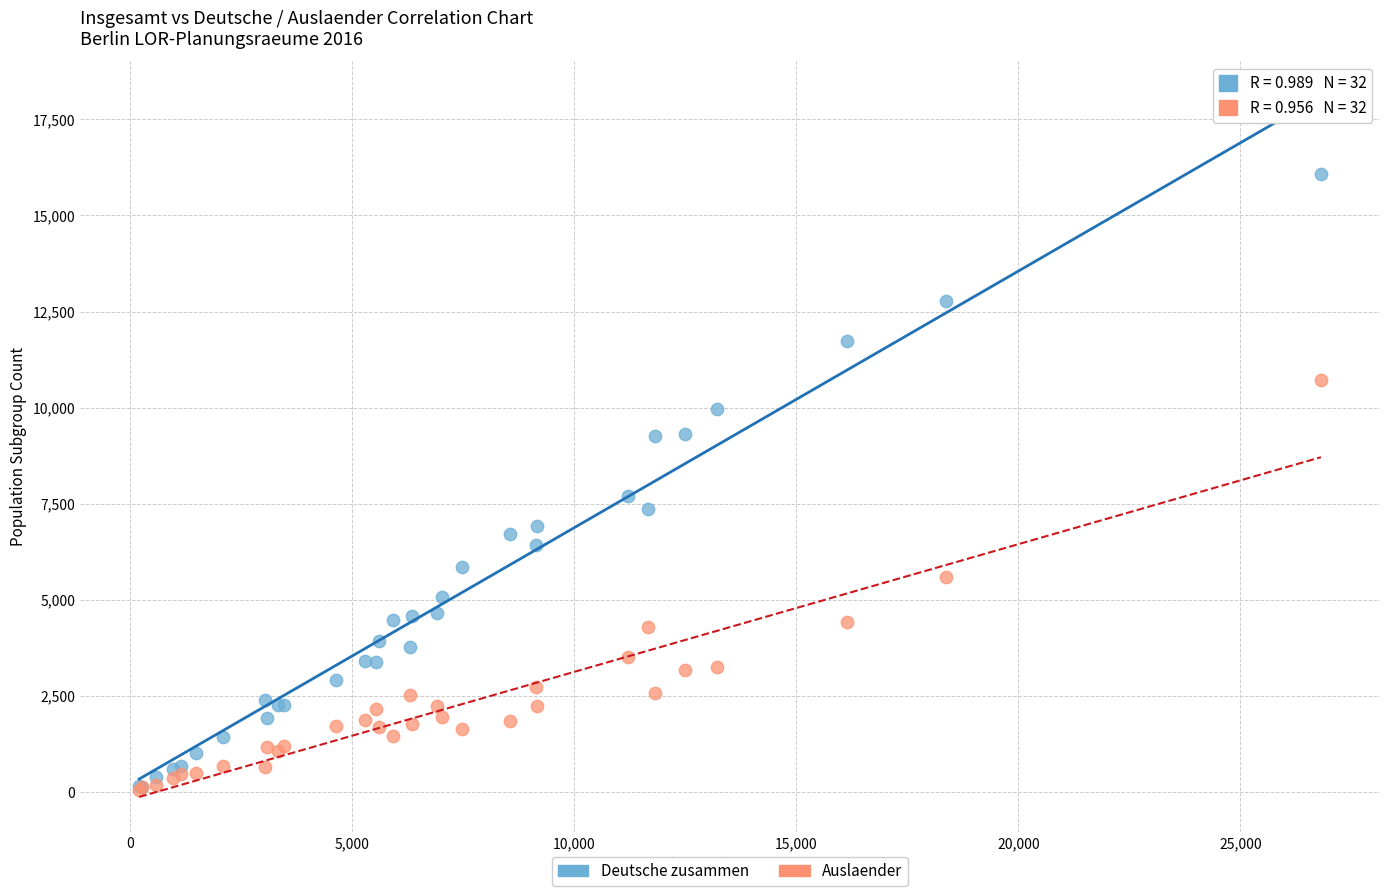

In the Deutsche zusammen series, what Y value is closest to 8107?

7692